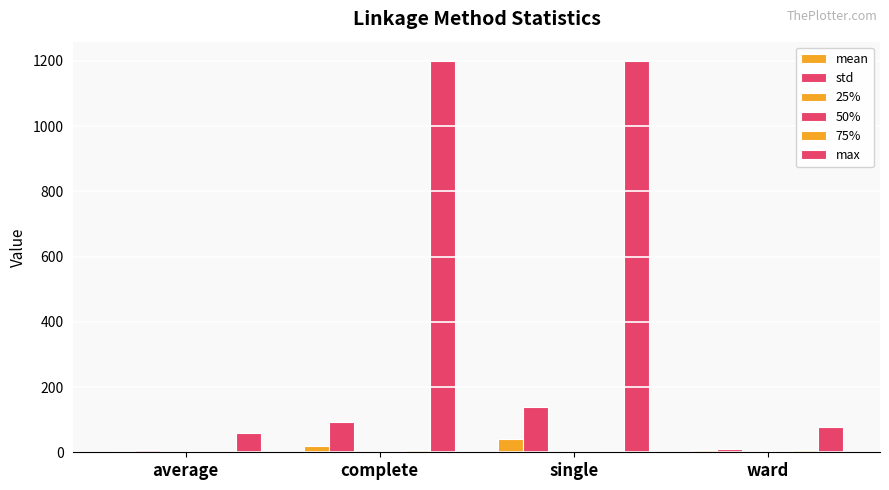

Is the value of 50% at average greater than the value of 25% at average?

Yes